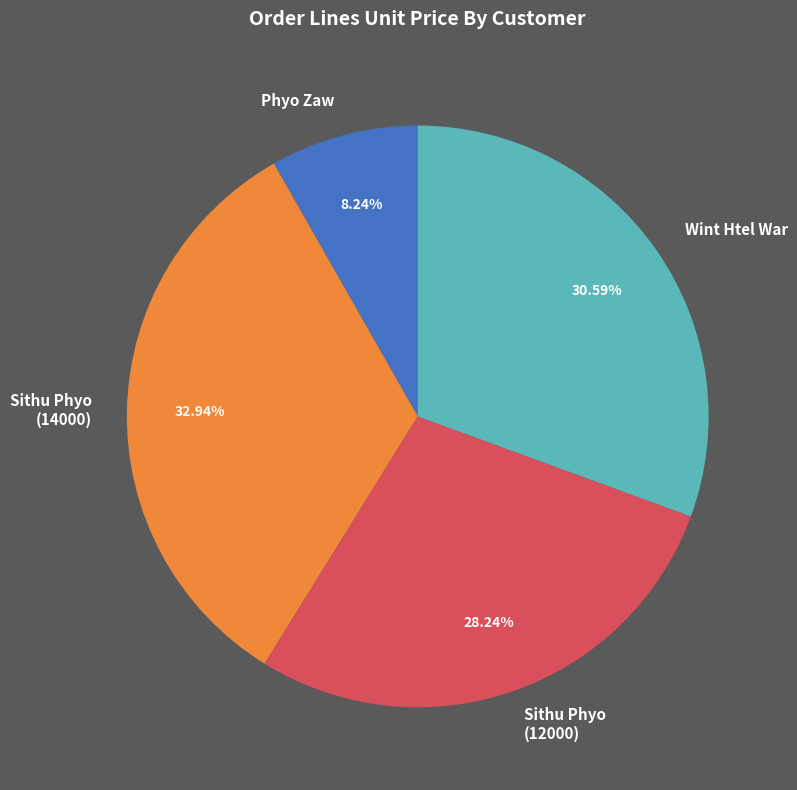

Between Sithu Phyo (12000) and Sithu Phyo (14000), which is larger?

Sithu Phyo (14000)